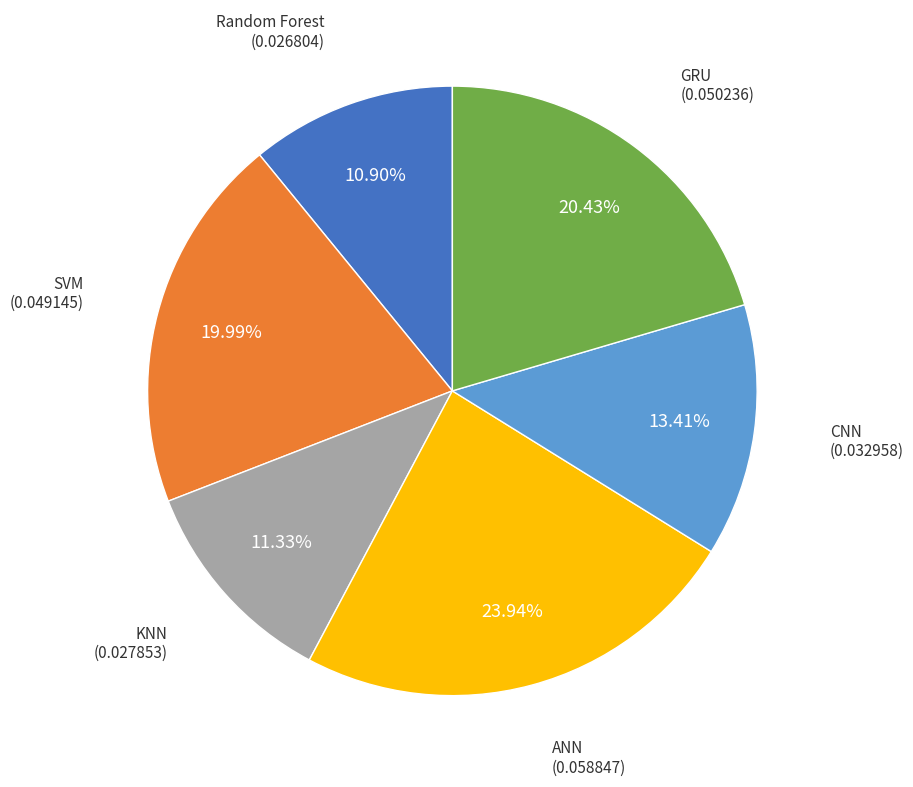

Does any single category account for the majority?

No